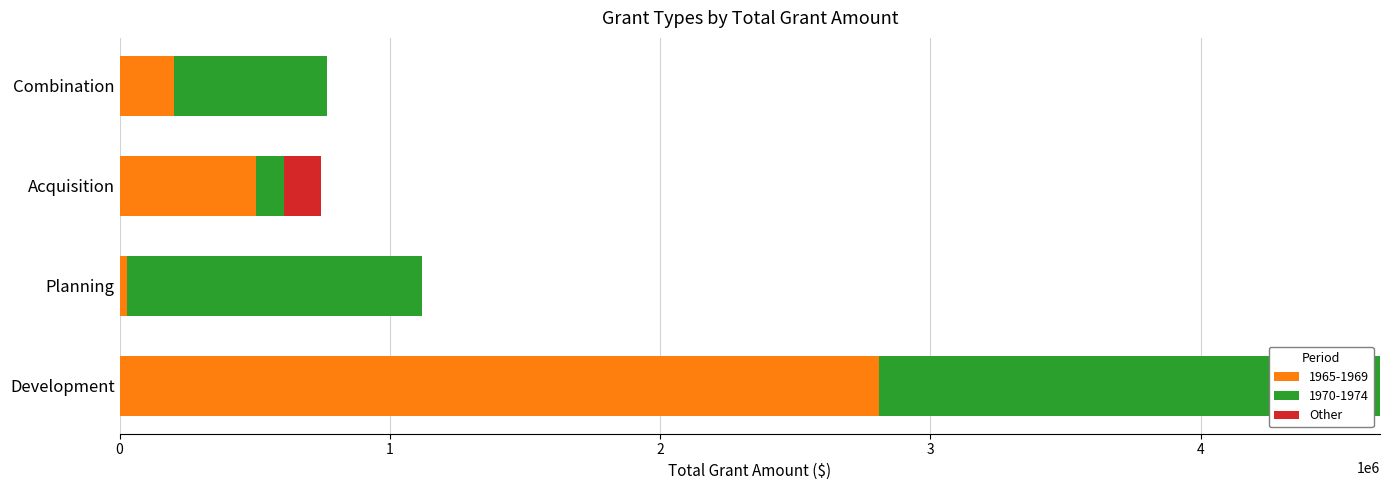

At which category is the sum across all series the highest?

Development